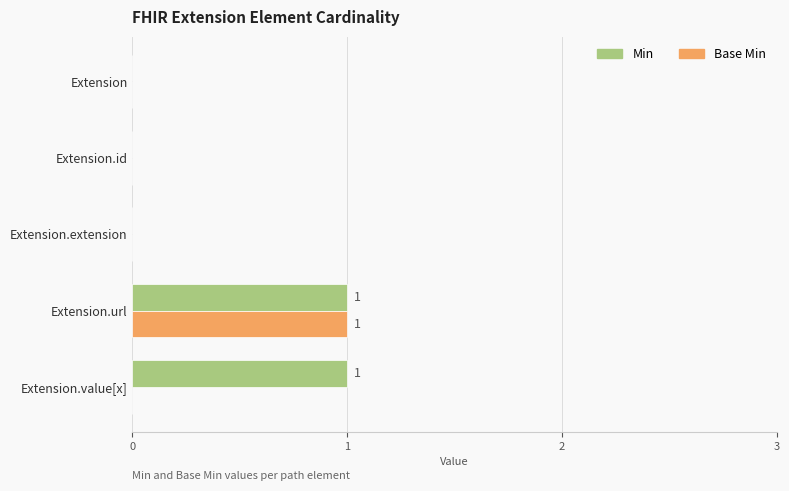

True or false: Base Min has a value of 0 at Extension.value[x].

True